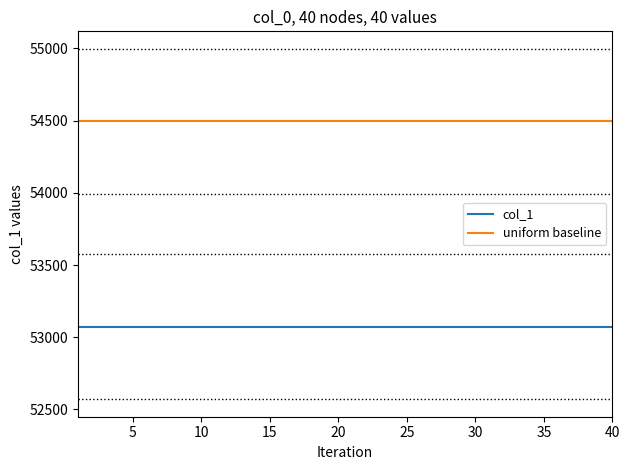

What is the minimum value for uniform baseline?

54493.7